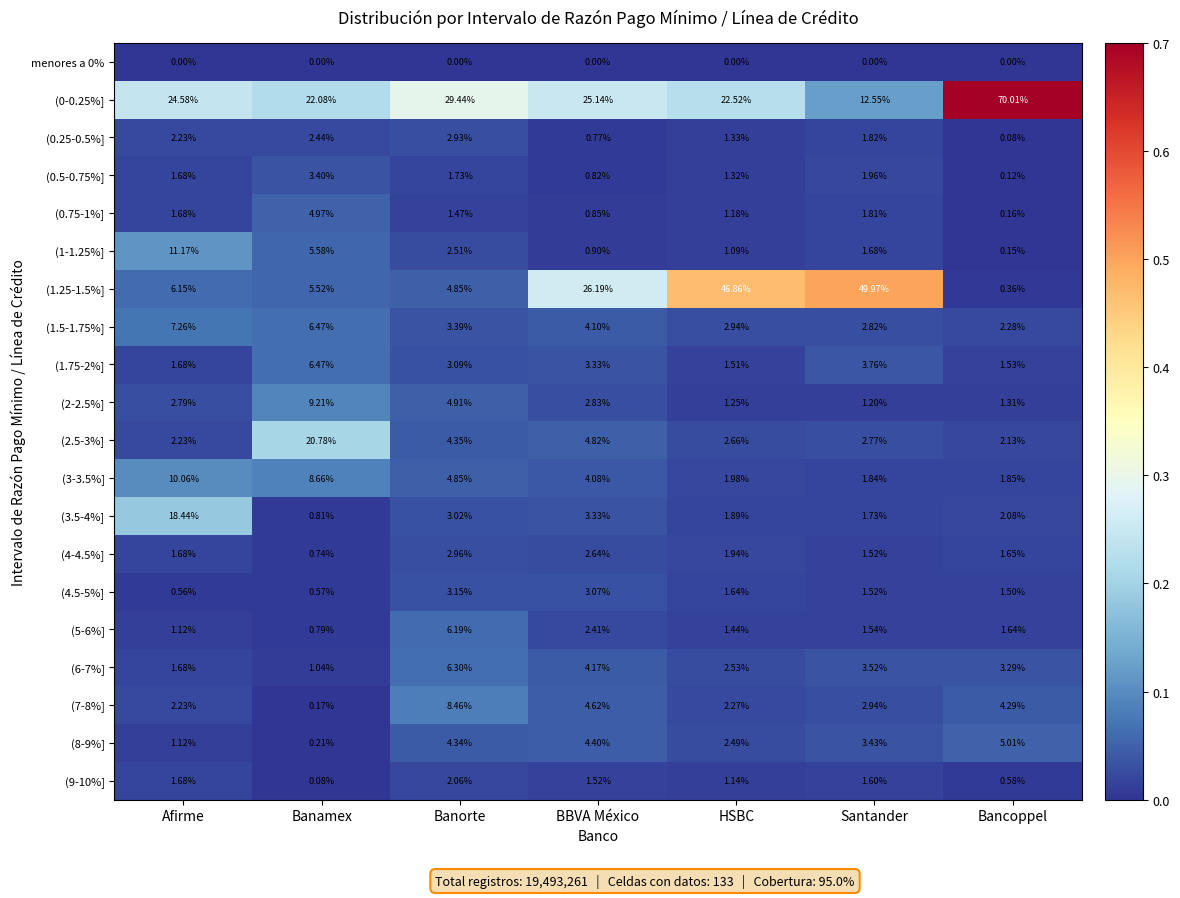

Which category has the highest value across all series?

Bancoppel